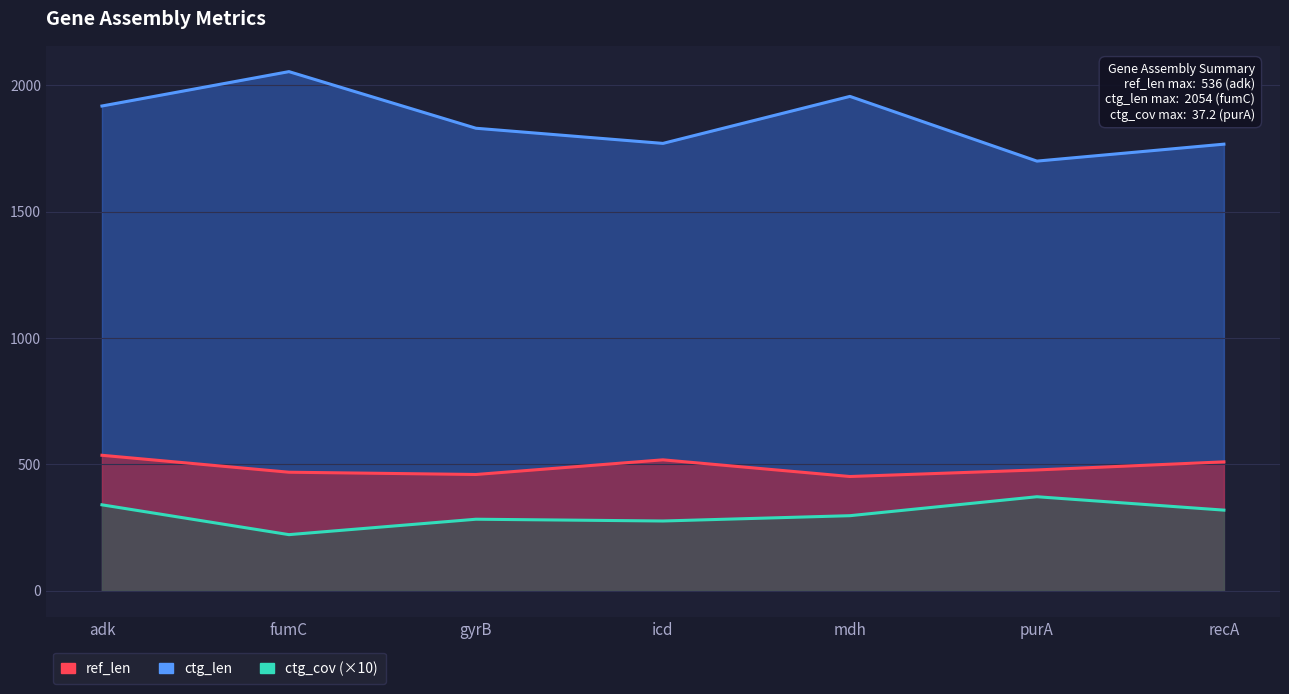

In ref_len, how many points are higher than both neighbors (excluding endpoints)?

1